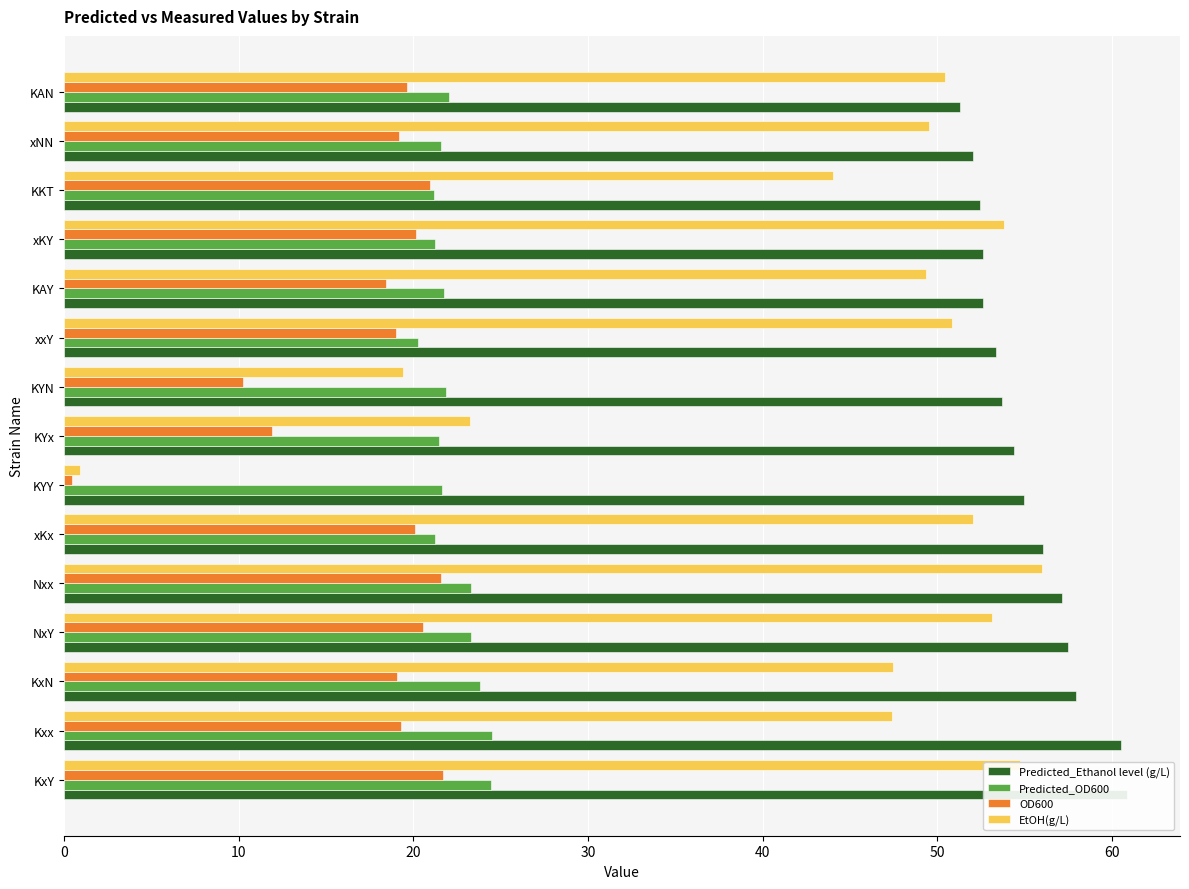

What is the difference between the maximum and minimum values in the Predicted_Ethanol level (g/L) series?

9.6